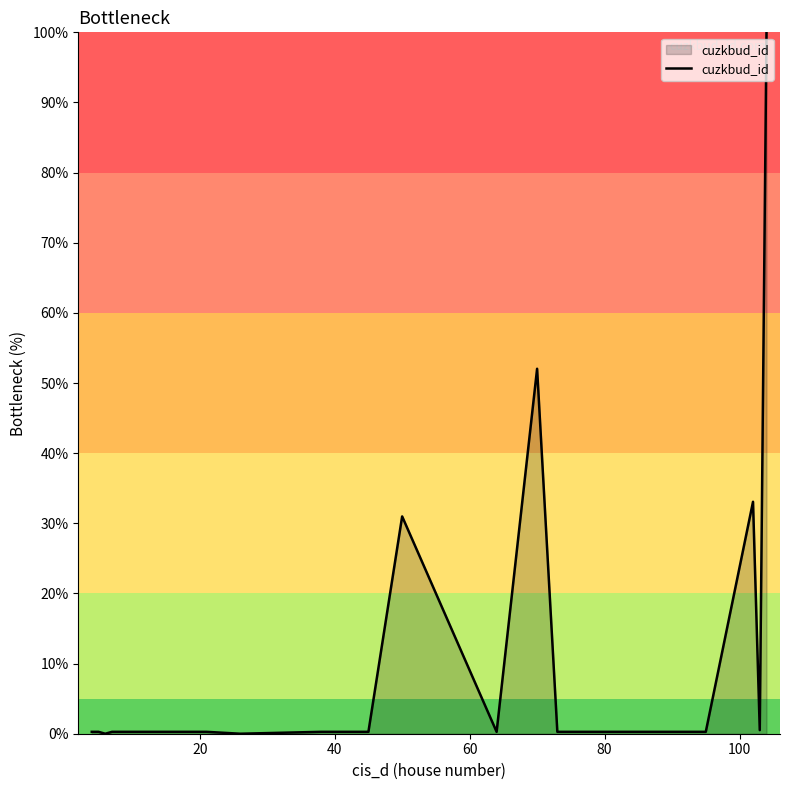

What is the greatest value displayed?

100.0